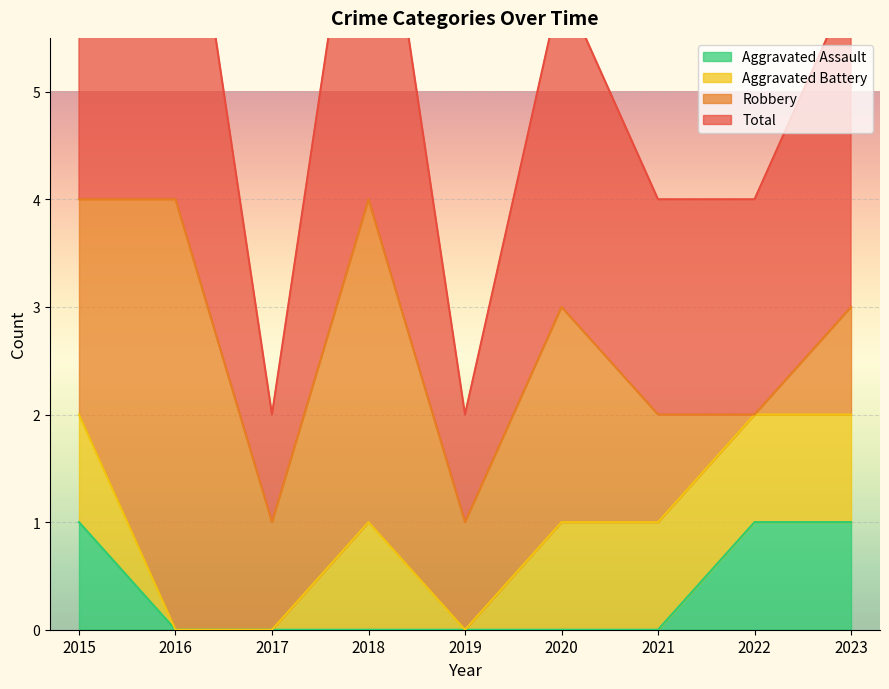

The value of Total at 2022 is 2. True or false?

True